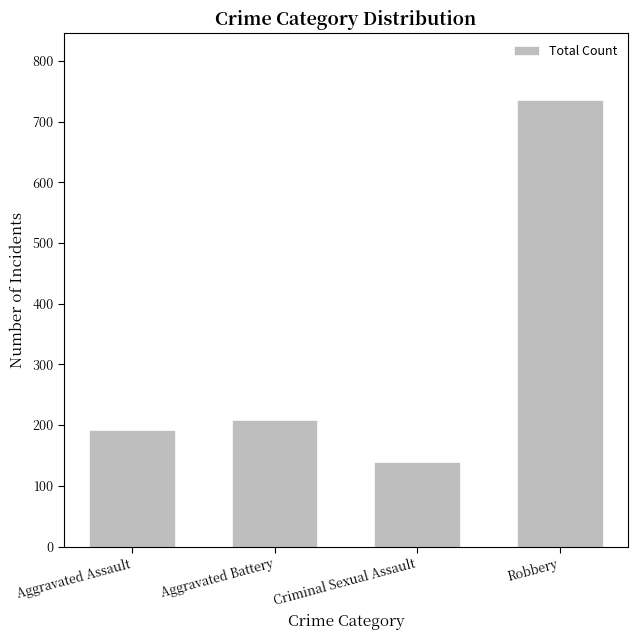

Approximately how many times larger is the value at Robbery compared to Aggravated Battery?

3.5